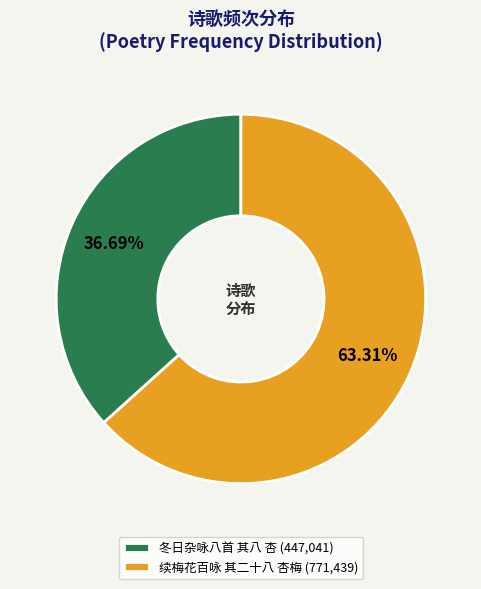

Which has a higher value, 续梅花百咏 其二十八 杏梅 or 冬日杂咏八首 其八 杏?

续梅花百咏 其二十八 杏梅